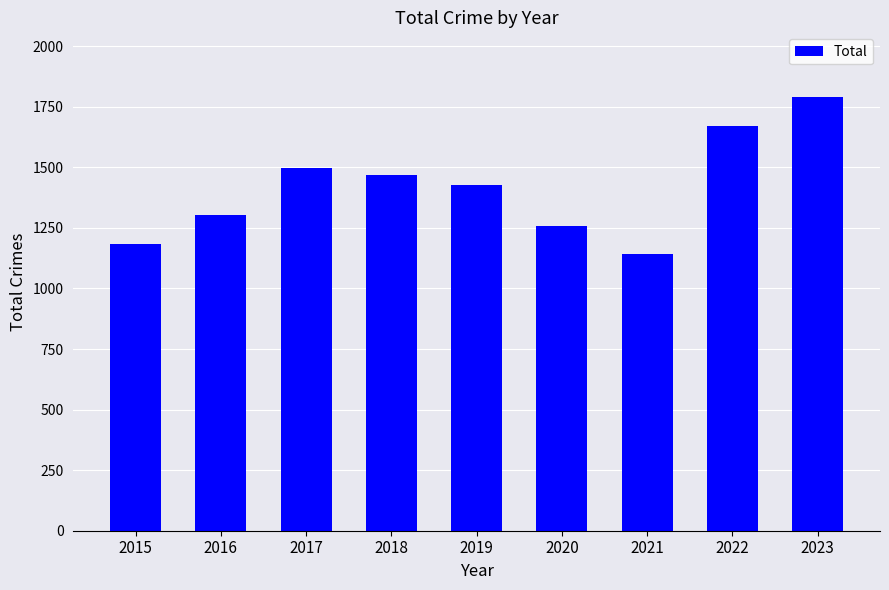

Where does the data first go above 1427?

2017